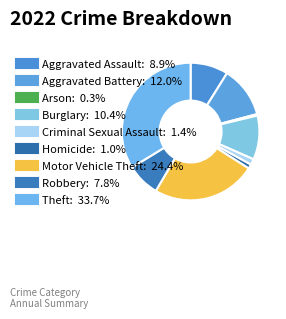

To the nearest percent, what is the difference between the largest and smallest slice percentages?

33%